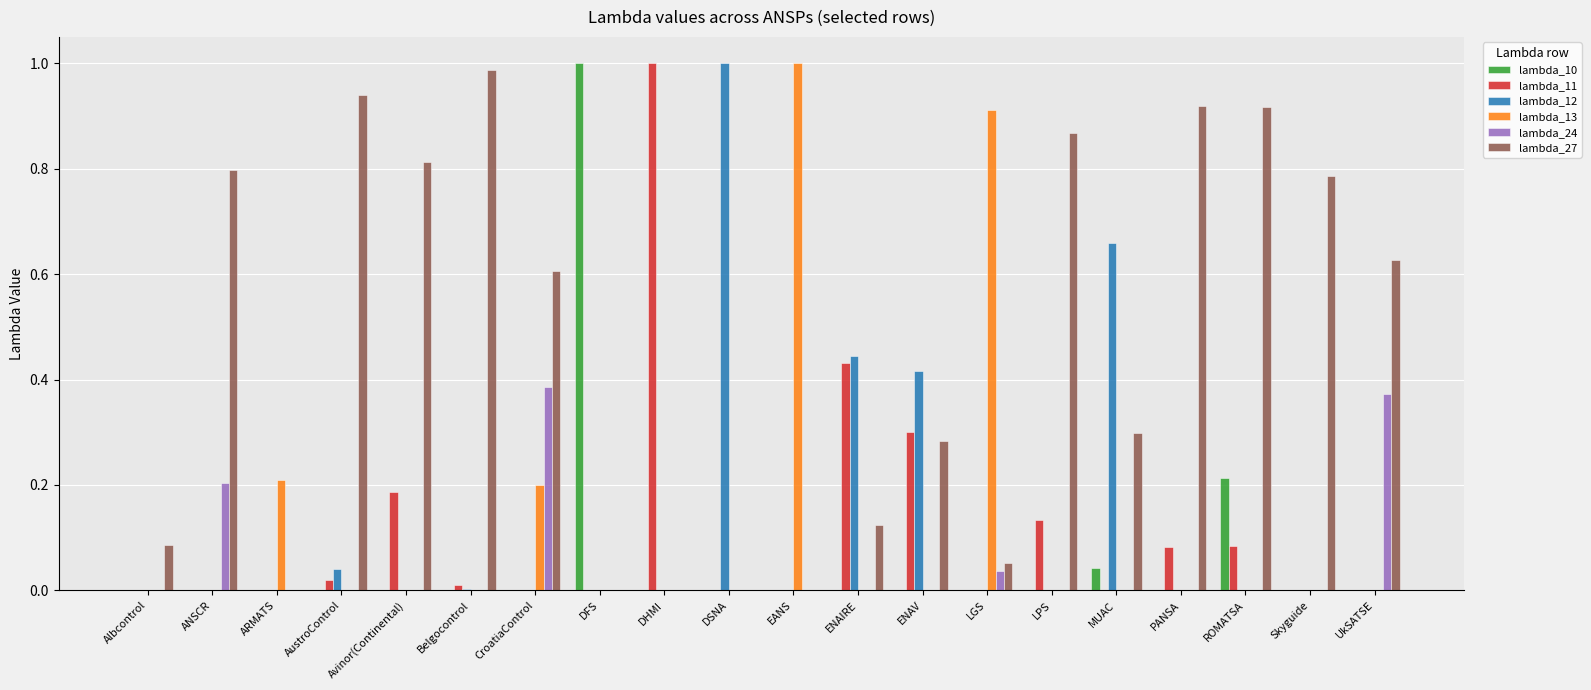

Which series has the largest total across all categories?

lambda_27